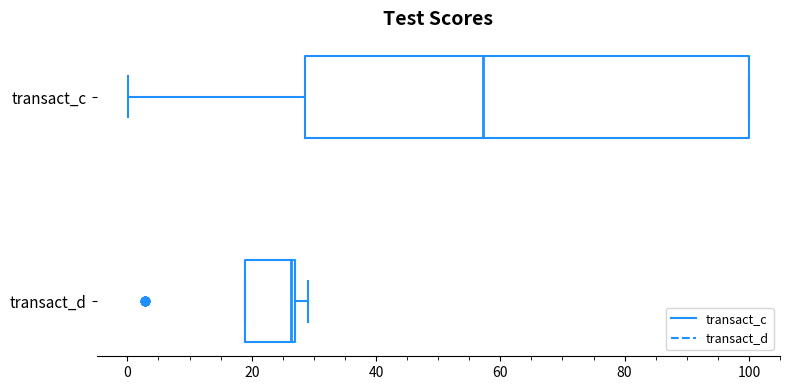

Comparing the boxes themselves (not the whiskers), which one is the widest?

transact_c